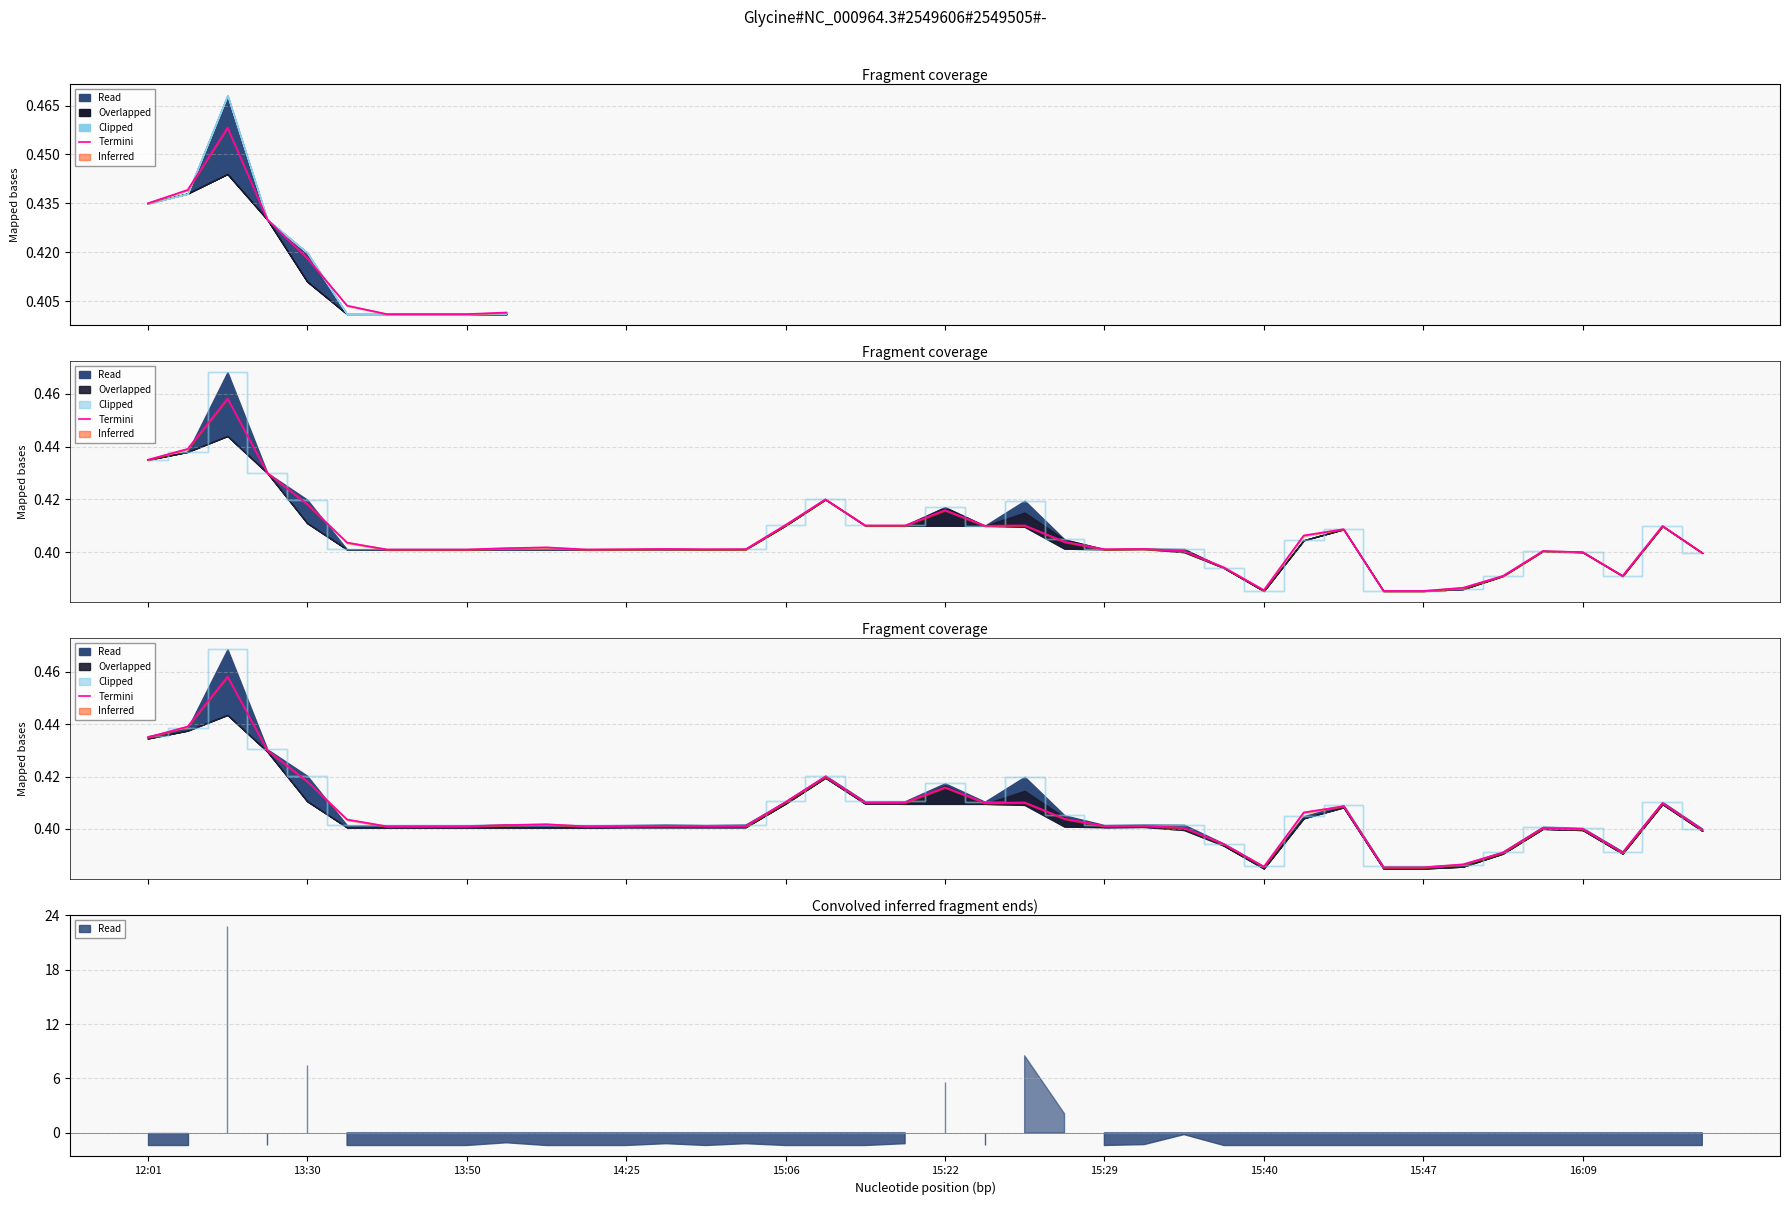

True or false: the data shows 0.6 at 30.

False